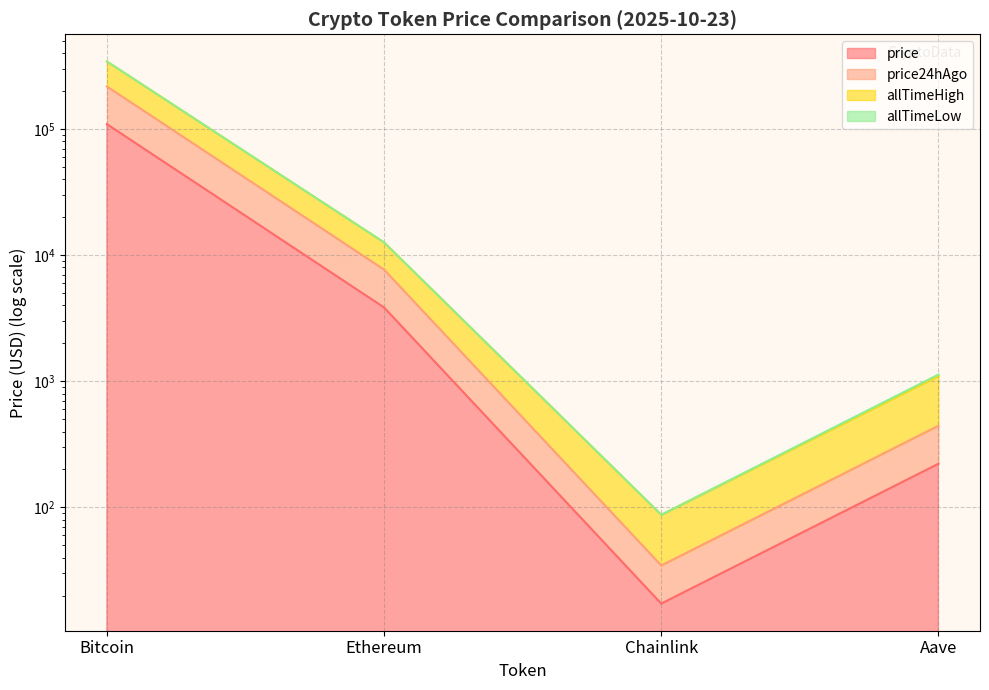

Reading left to right, extract all data points from this chart.

price: Bitcoin=109519.0	Ethereum=3852.8	Chainlink=17.3	Aave=222.0
price24hAgo: Bitcoin=217970.0	Ethereum=7693.8	Chainlink=34.7	Aave=444.7
allTimeHigh: Bitcoin=344117.8	Ethereum=12640.3	Chainlink=87.5	Aave=1132.4